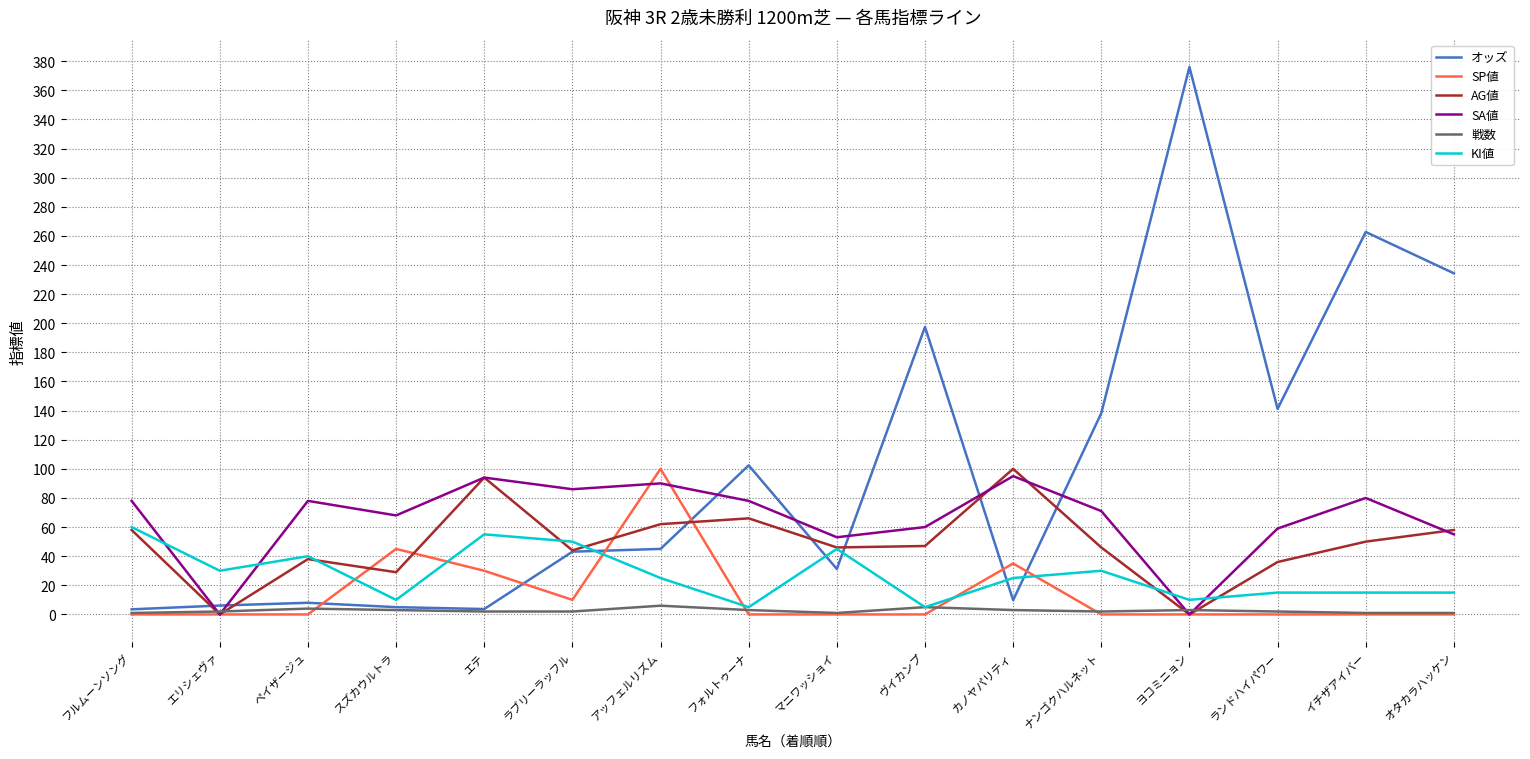

How many lines are shown in the chart?

6